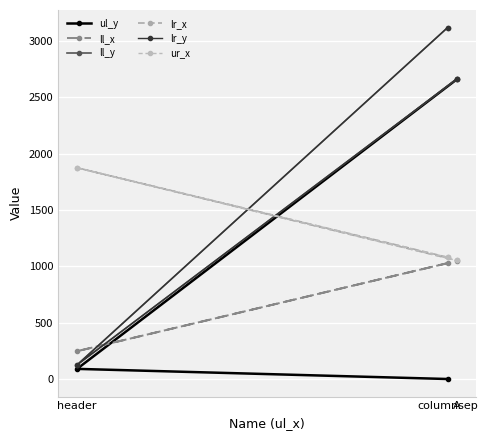

Which series changed the most between header and A?

ul_y